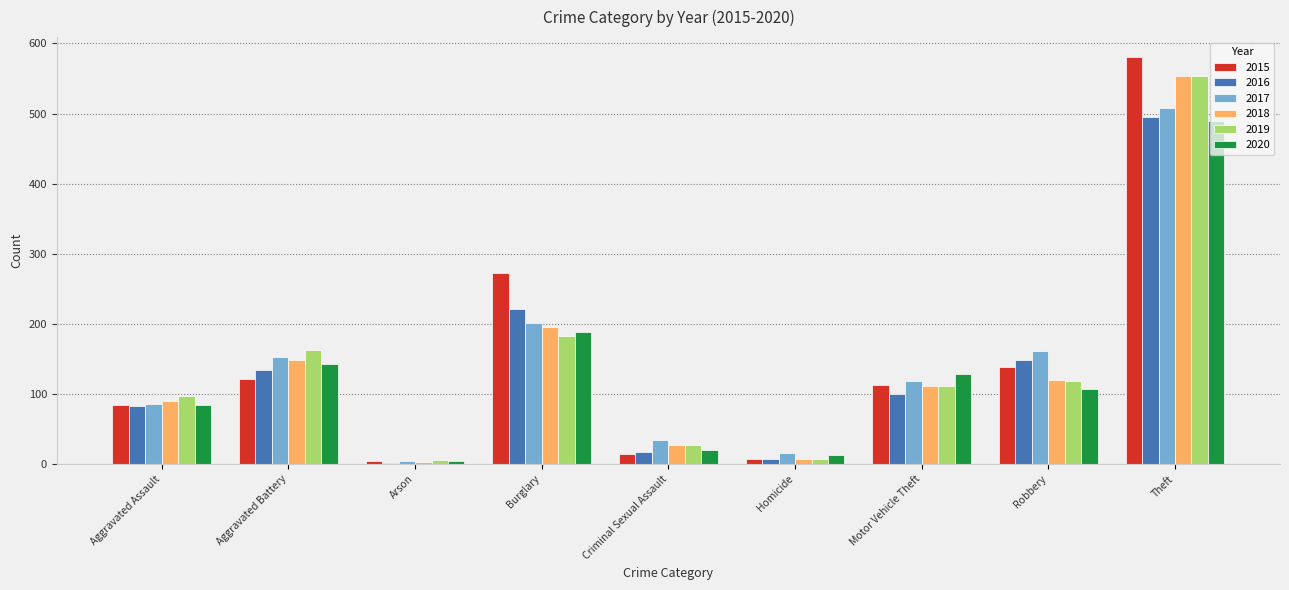

What is the difference between the maximum and minimum values in the 2017 series?

504